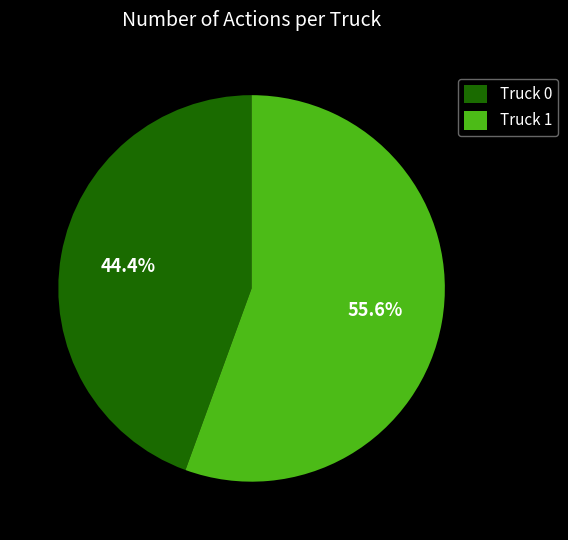

Is the sum of Truck 1 and Truck 0 greater than half?

Yes